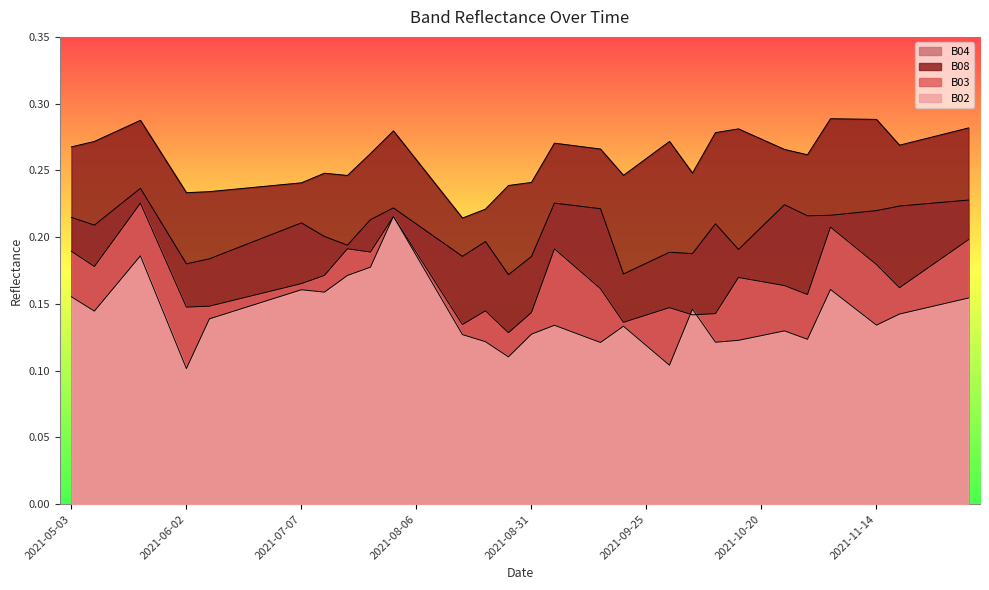

What value does the B02 series have at 2021-07-22?

0.2